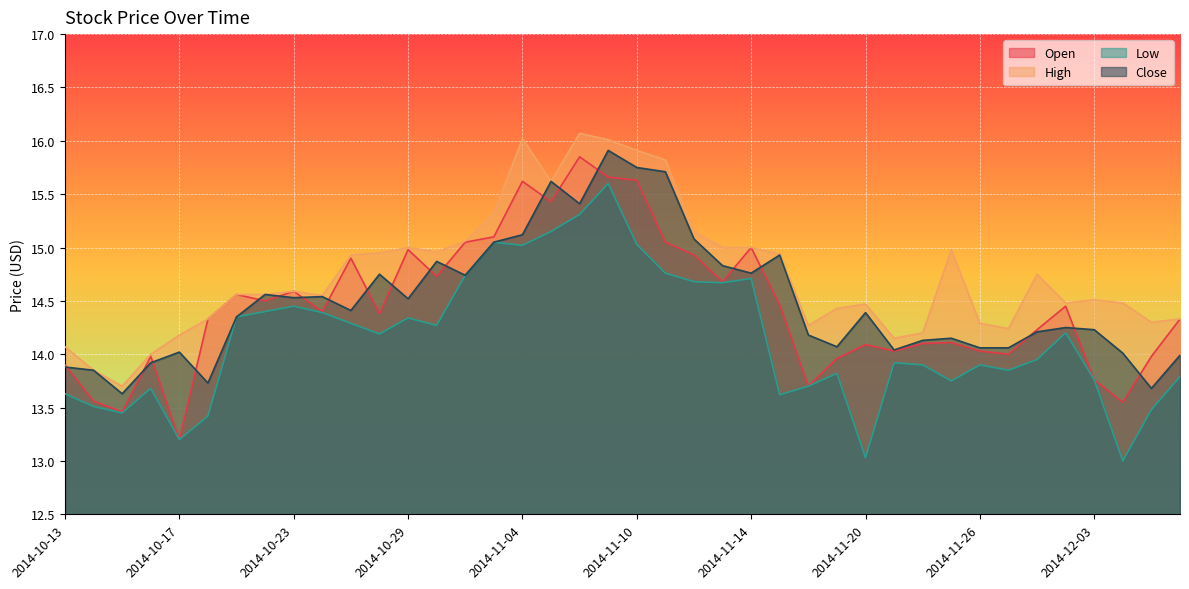

What is the total value across all series at 2014-12-03?

56.3